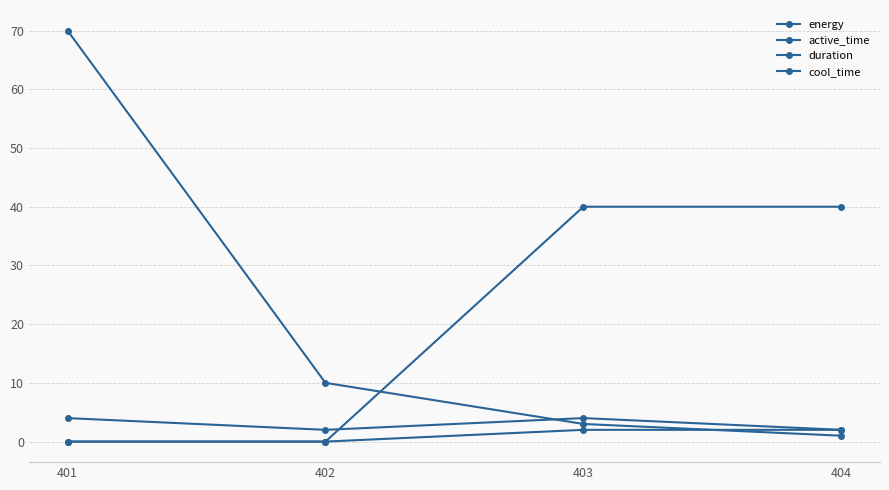

Where do cool_time and duration first cross each other?

402 and 403